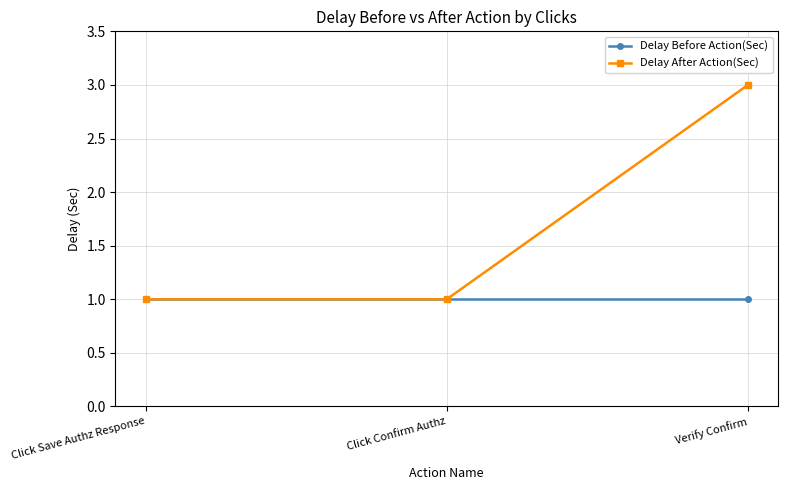

How many distinct data groups are displayed?

2